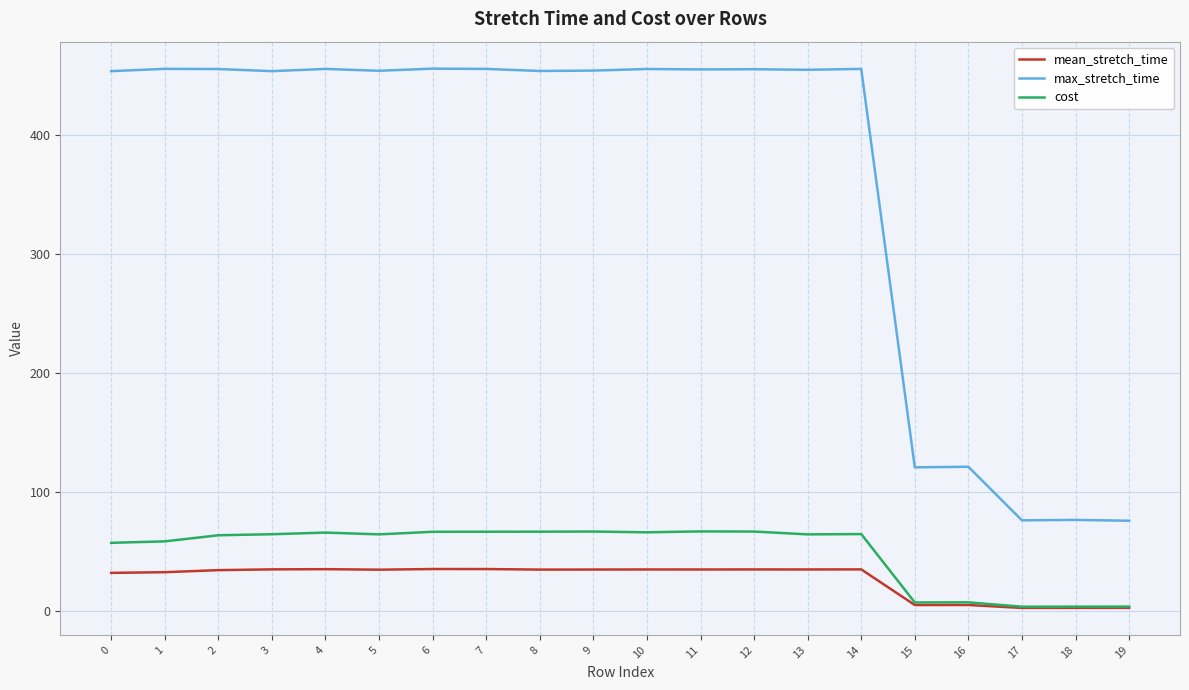

The max_stretch_time series shows 620.4 at 1. True or false?

False